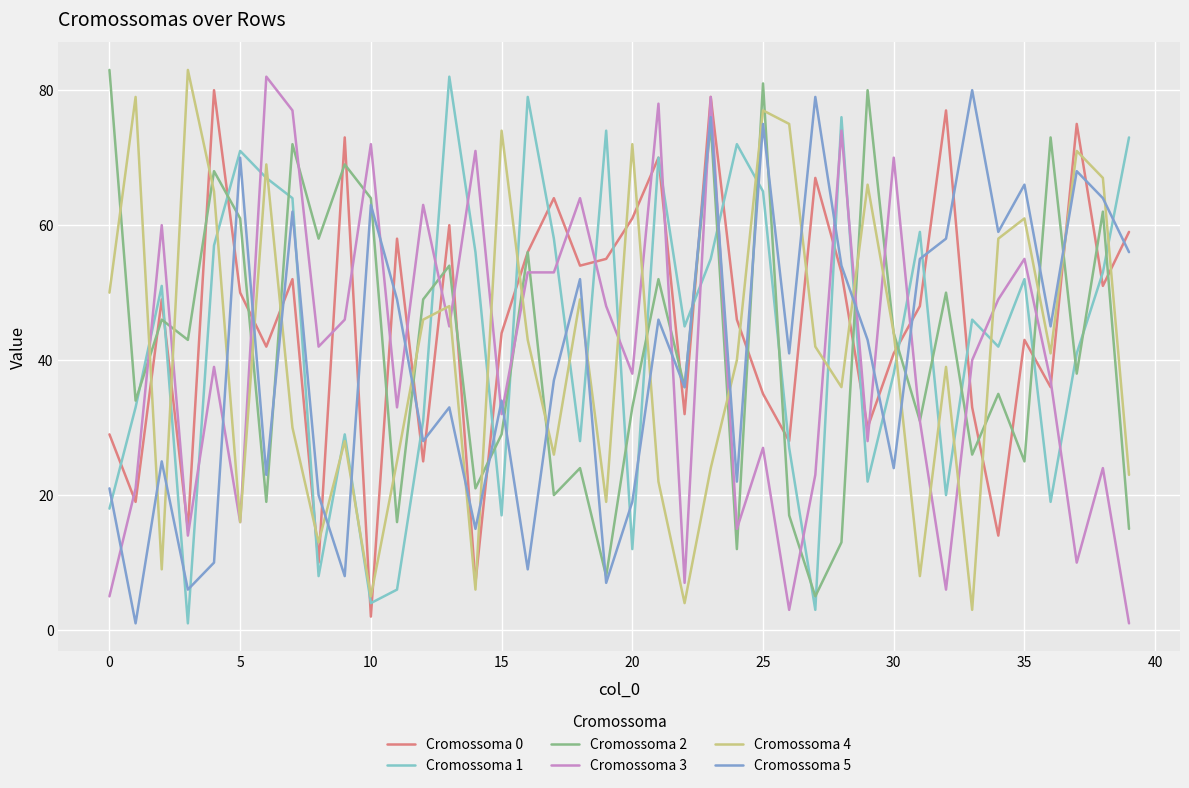

What is the maximum value shown in the chart?

83